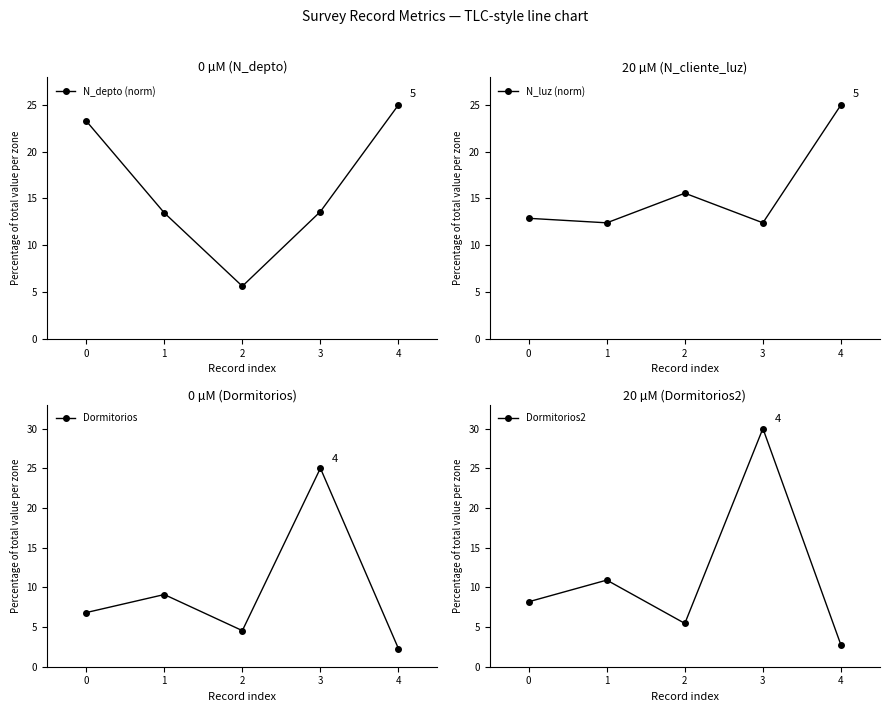

List the labels in order of N_luz (norm) value, smallest first.

1, 3, 0, 2, 4